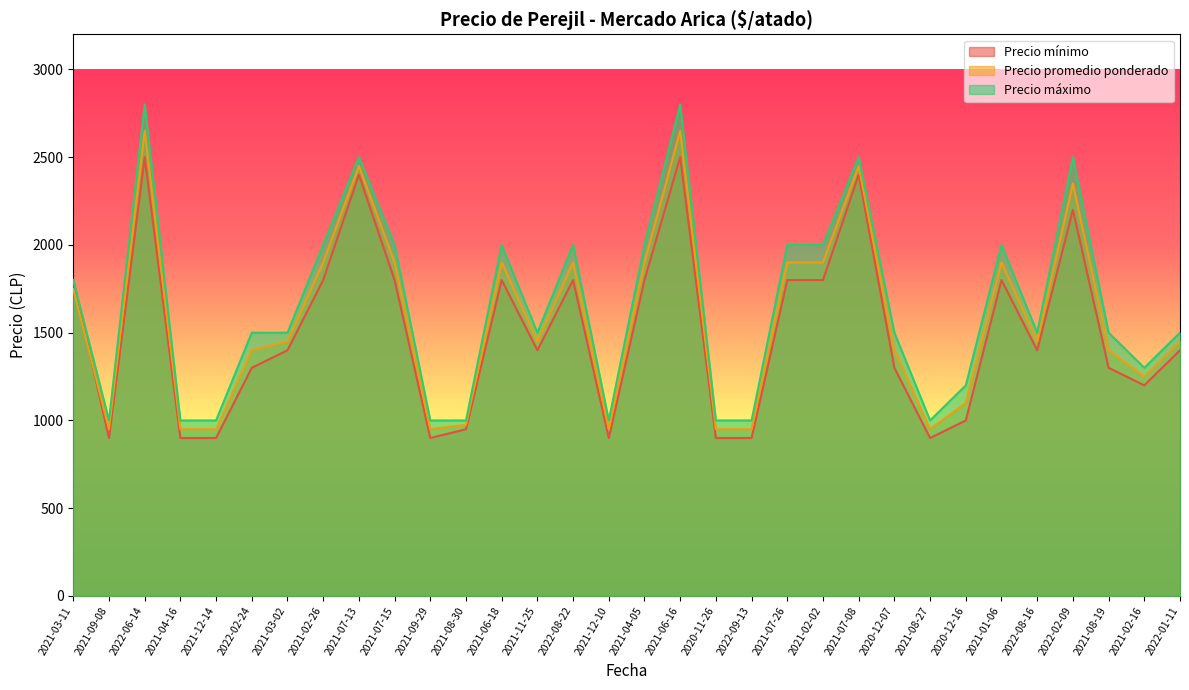

True or false: Precio promedio ponderado and Precio mínimo intersect in this chart.

True